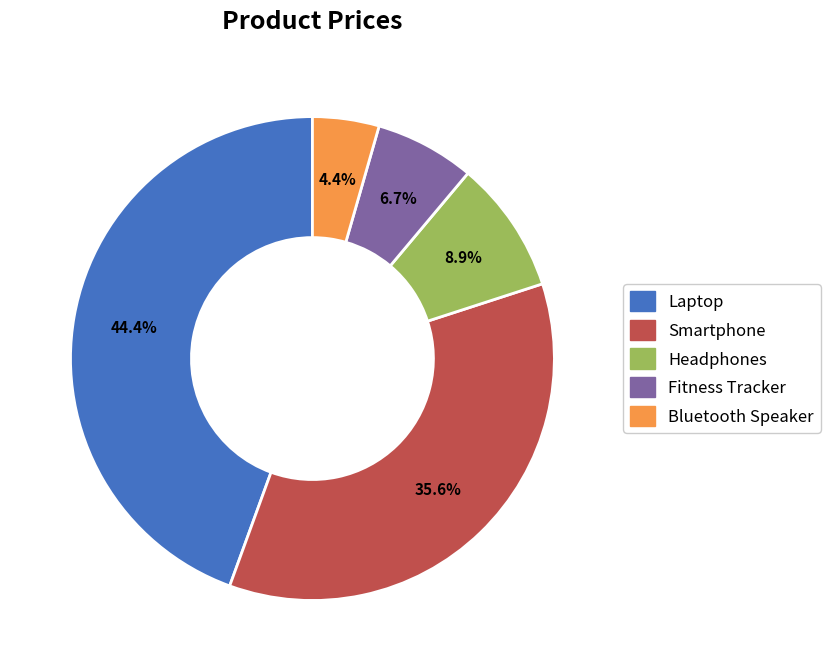

Between Bluetooth Speaker and Fitness Tracker, which is larger?

Fitness Tracker